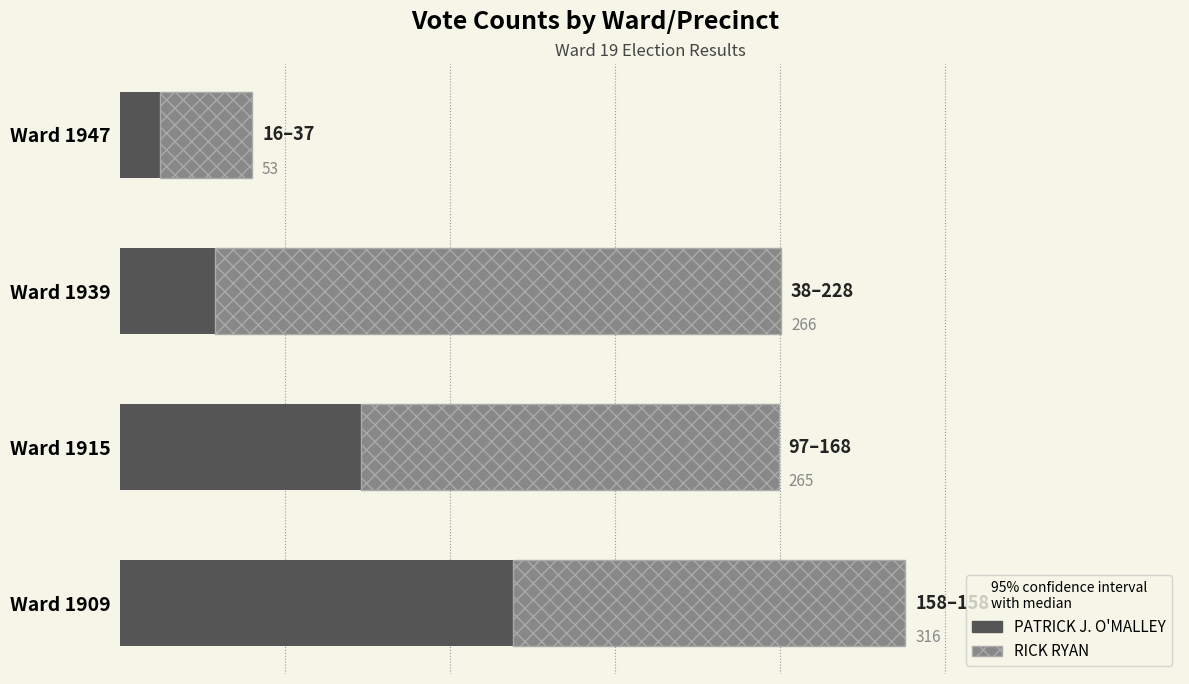

Count the PATRICK J. O'MALLEY values in the range 38 to 158.

3